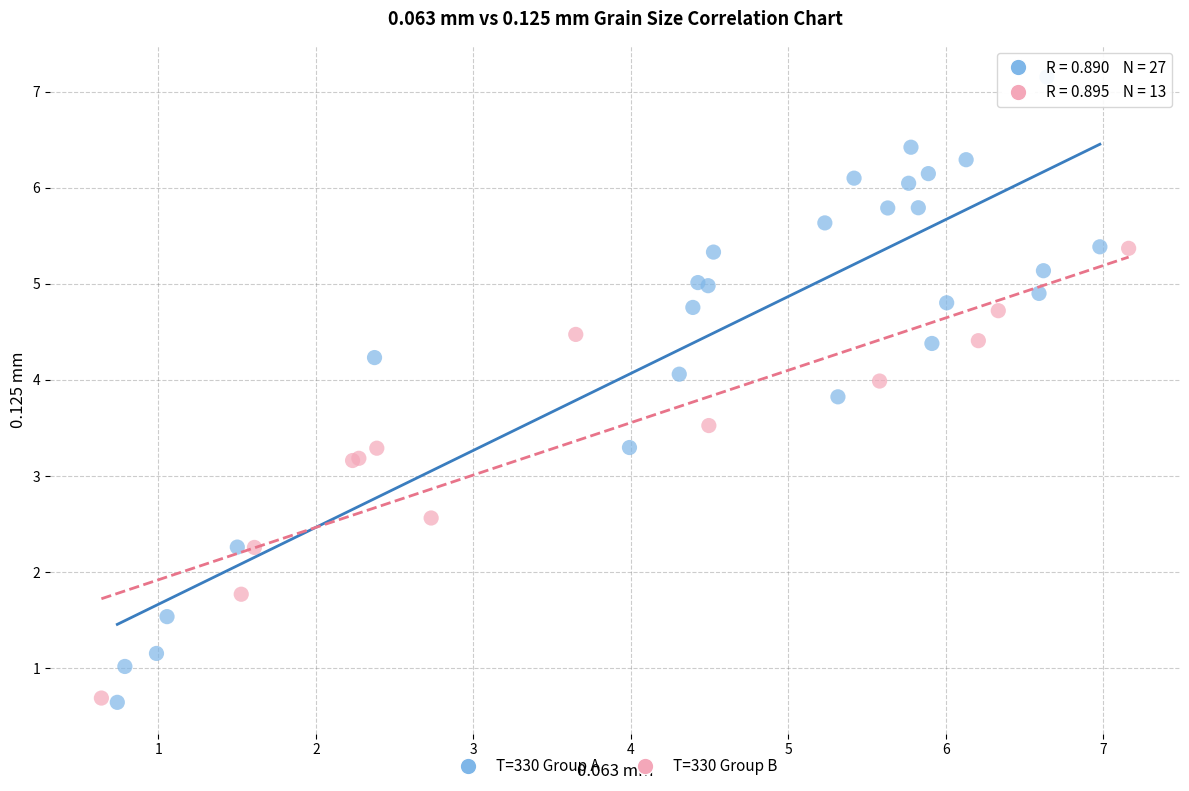

Which series has the widest spread of Y values?

T=330 Group A